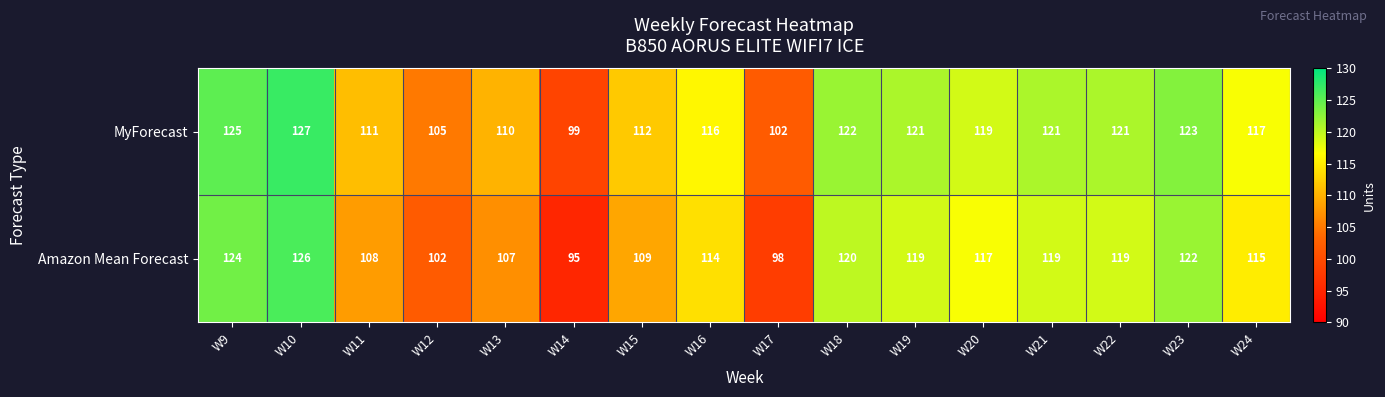

Which series has the largest total across all categories?

MyForecast